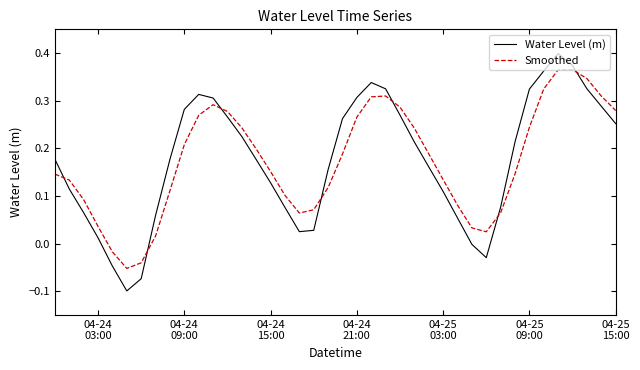

How many times do Water Level (m) and Smoothed cross each other?

7